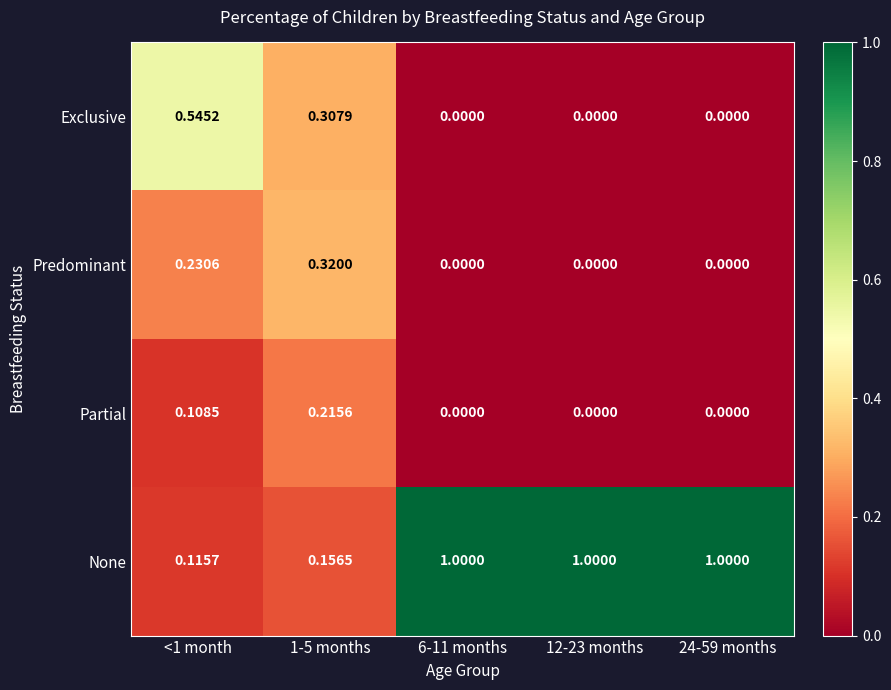

Rank the series by their maximum value, from highest to lowest.

None, Exclusive, Predominant, Partial